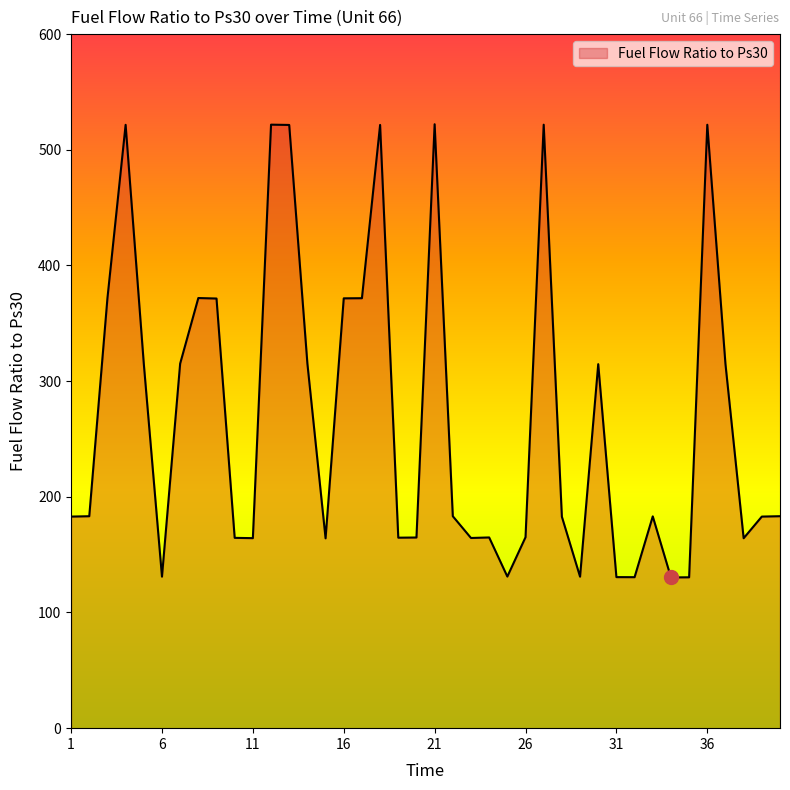

What is the minimum value shown in the chart?

130.3